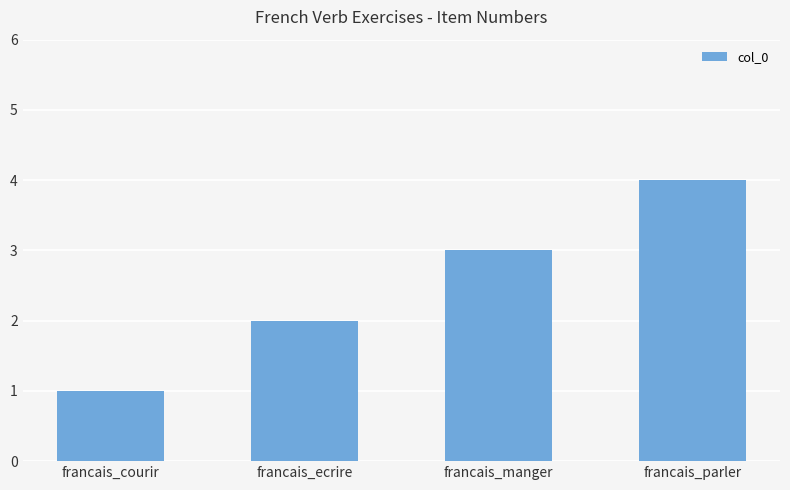

What is the label of the 2nd bar from the right?

francais_manger